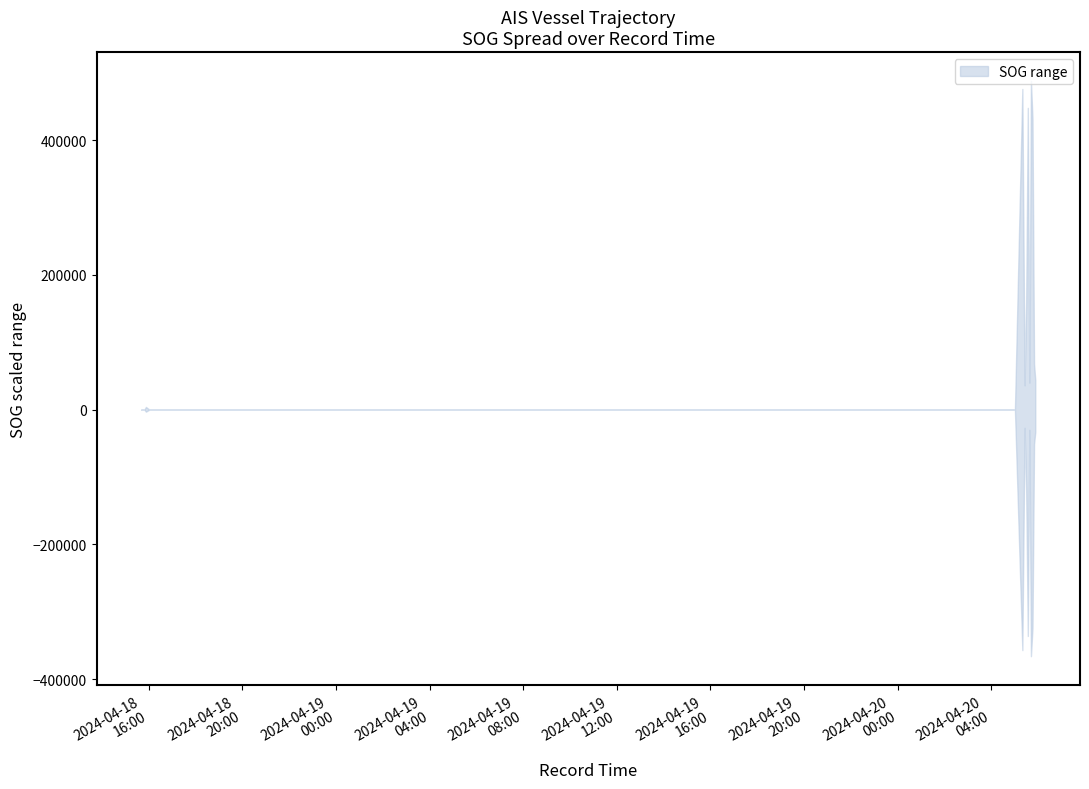

Is it true that upper equals 37.3 at 2024-04-20 05:41:58?

False